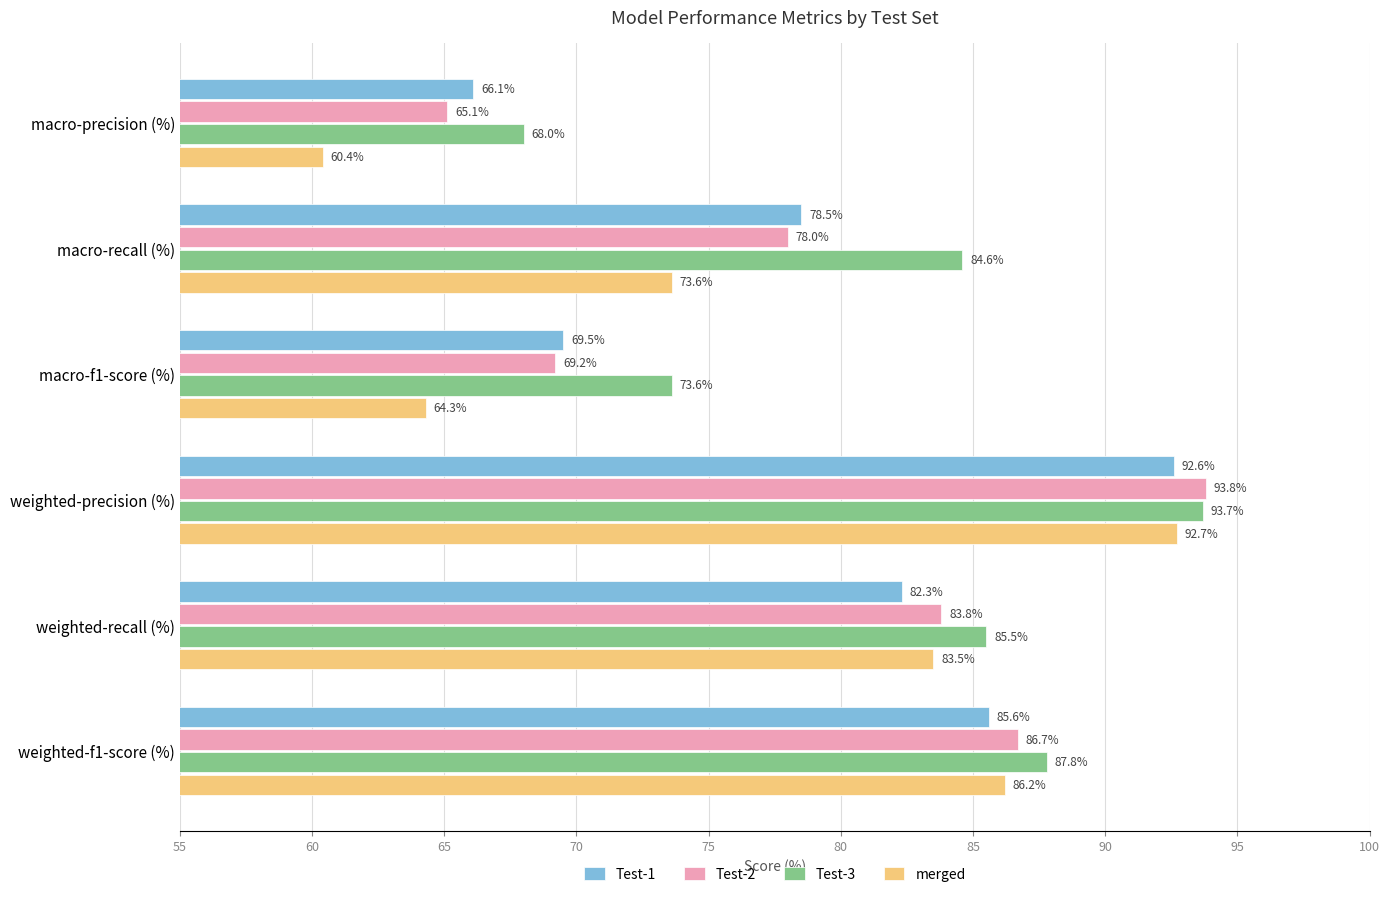

What is the sum of all Test-2 values?

476.6